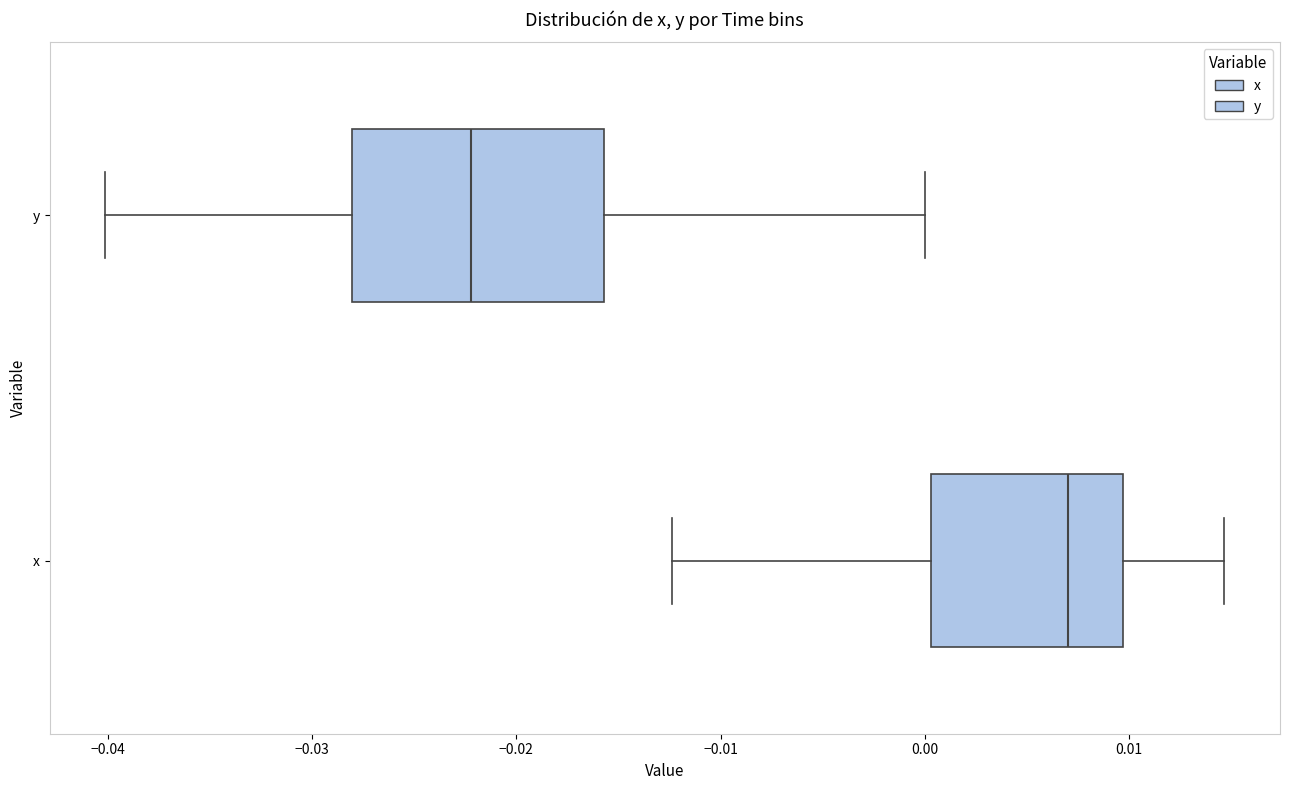

Reading bottom to top, read every box against the x-axis: the position of its median line, the range the box covers, and the ends of its whiskers. The values are not printed on the chart, so give them approximately, as read against the axis.

x: median 0.007, box 0.000 to 0.010, whiskers -0.012 to 0.015
y: median -0.022, box -0.028 to -0.016, whiskers -0.040 to 0.000